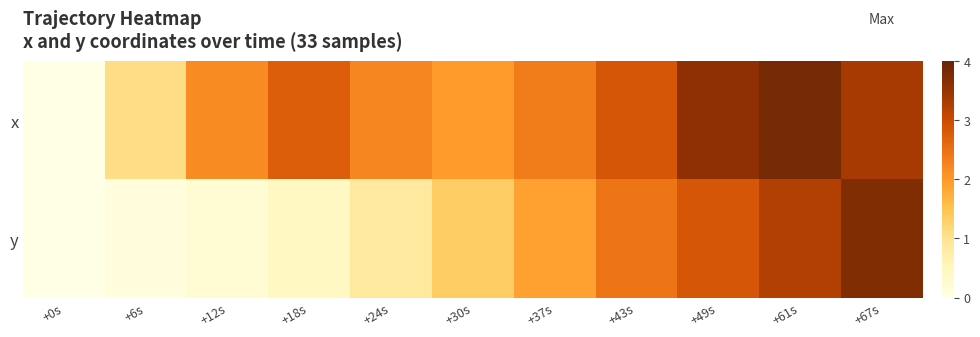

Reading left to right, list all the values displayed in this chart.

x: +0s=0.0	+6s=1.1	+12s=2.1	+18s=2.7	+24s=2.2	+30s=2.0	+37s=2.3	+43s=2.9	+49s=3.6	+61s=3.8	+67s=3.4
y: +0s=0.0	+6s=0.1	+12s=0.2	+18s=0.4	+24s=0.8	+30s=1.3	+37s=1.9	+43s=2.4	+49s=2.9	+61s=3.2	+67s=3.7